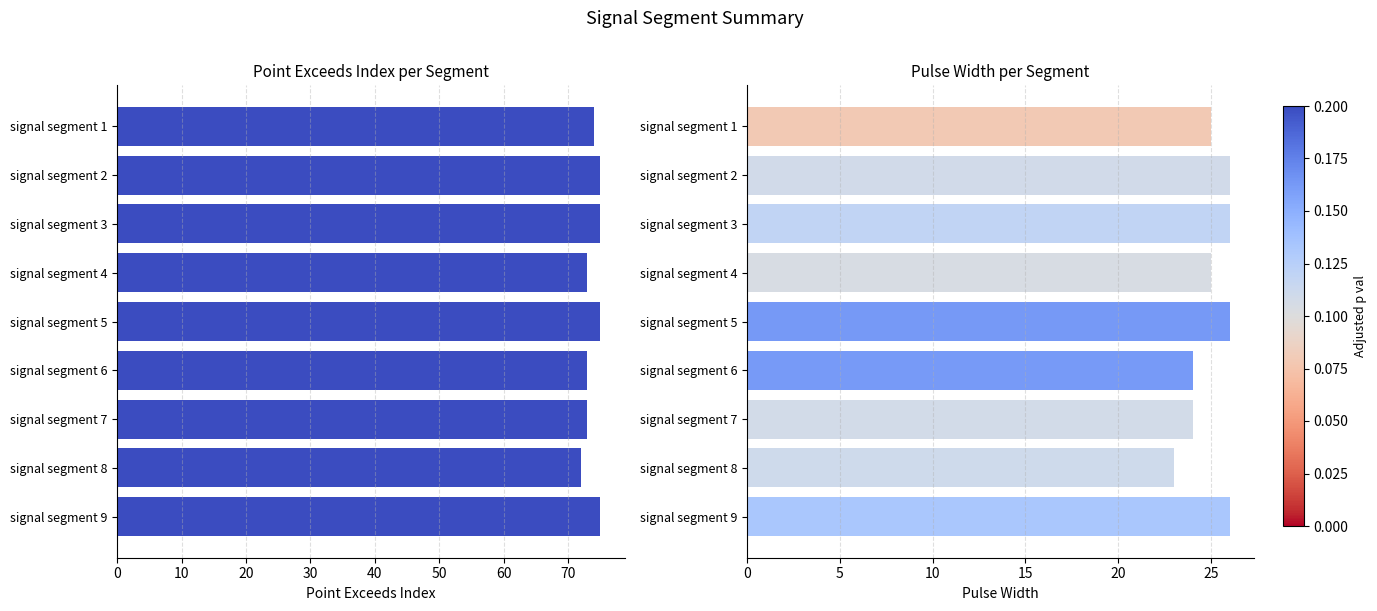

How many bars are there in total?

18